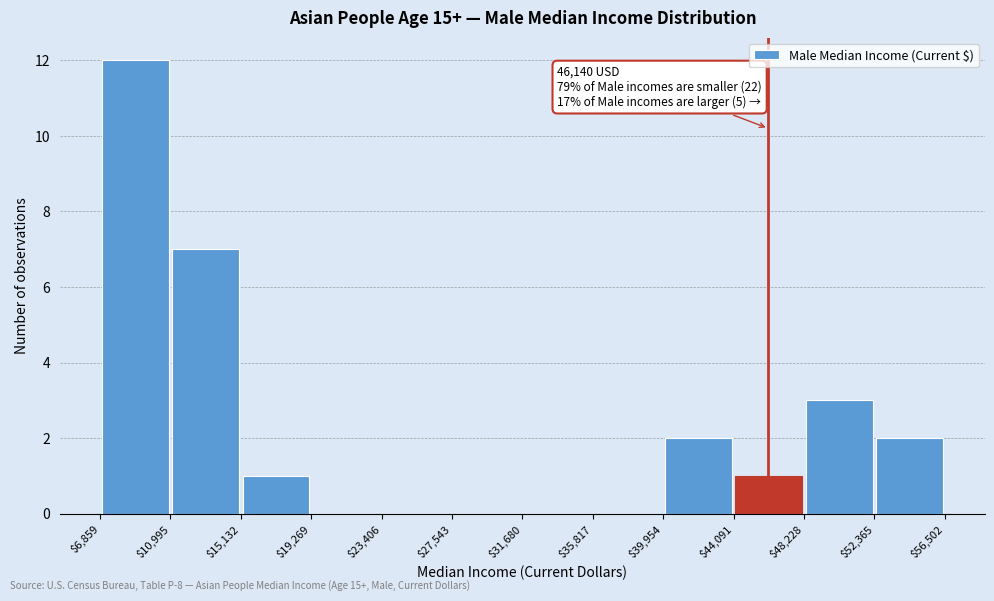

Over which range of the x-axis is the bar tallest?

$6,859 to $10,995